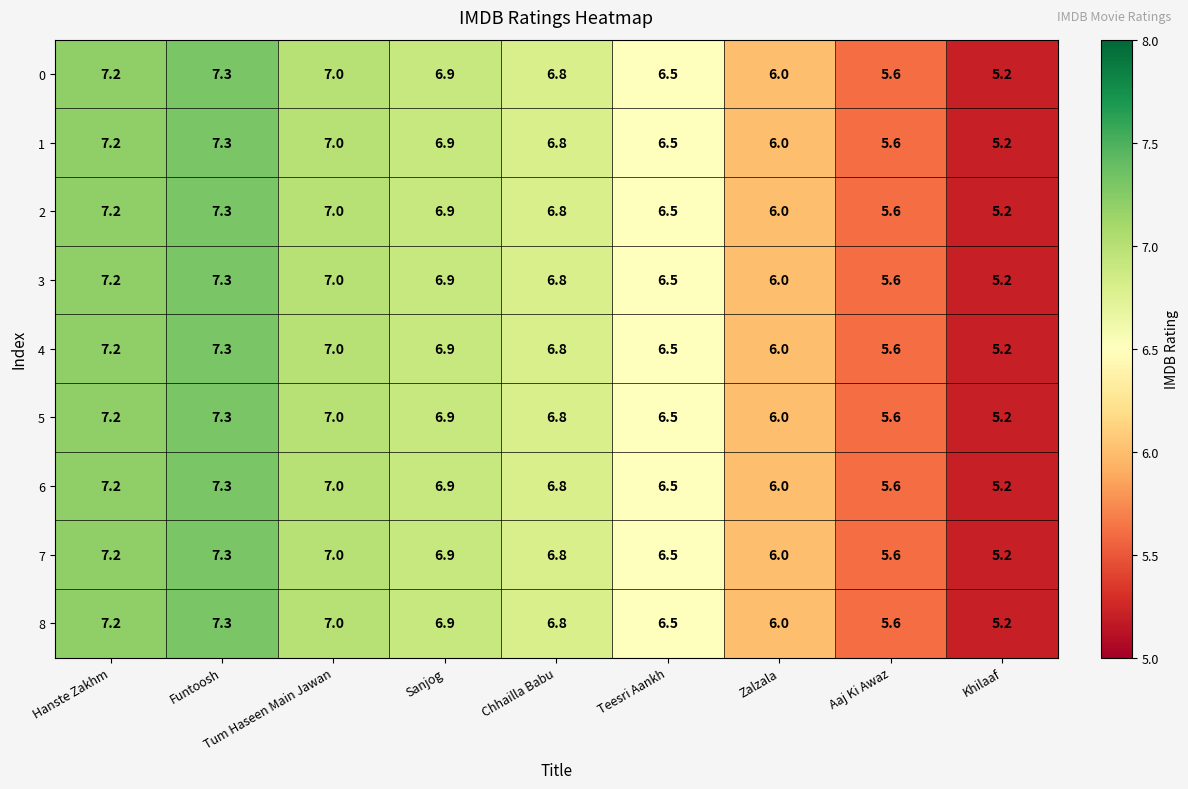

What is the lowest value of the 7 series?

5.2